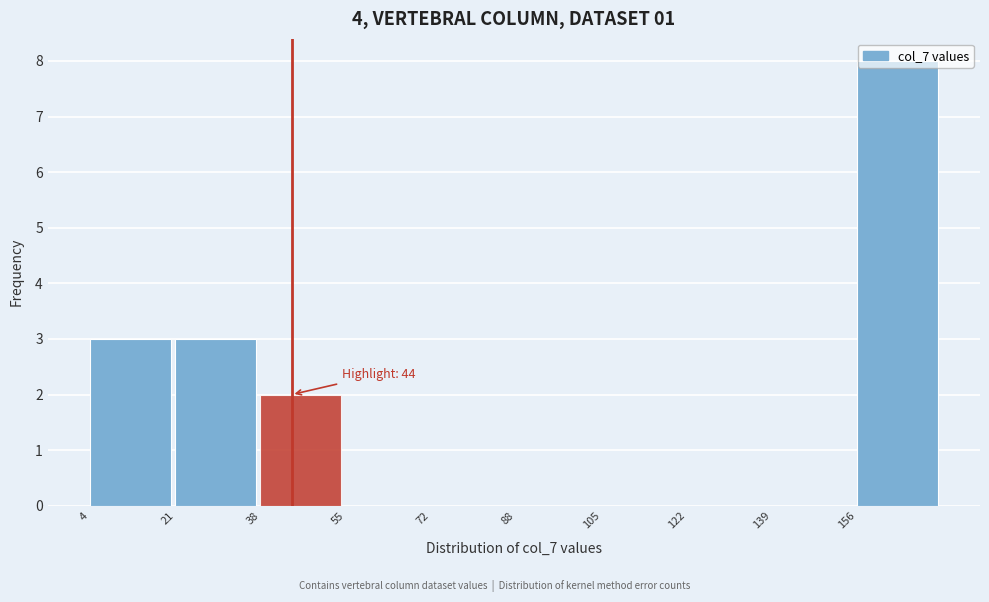

Over which range of the x-axis is the bar tallest?

156 to 174